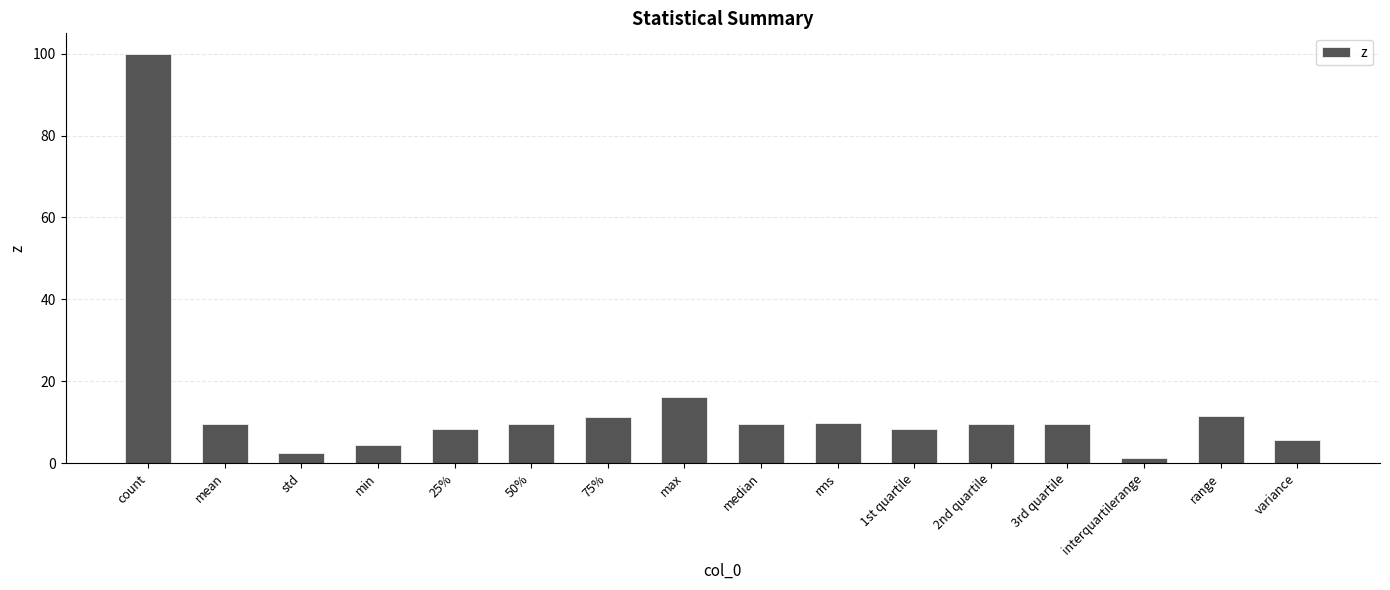

Which has a higher value, 25% or interquartilerange?

25%